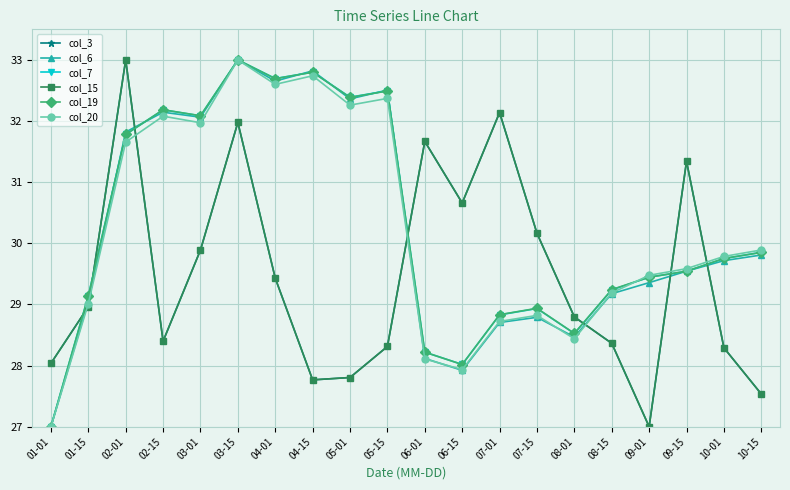

Where is col_20 nearest to the value 30?

10-15